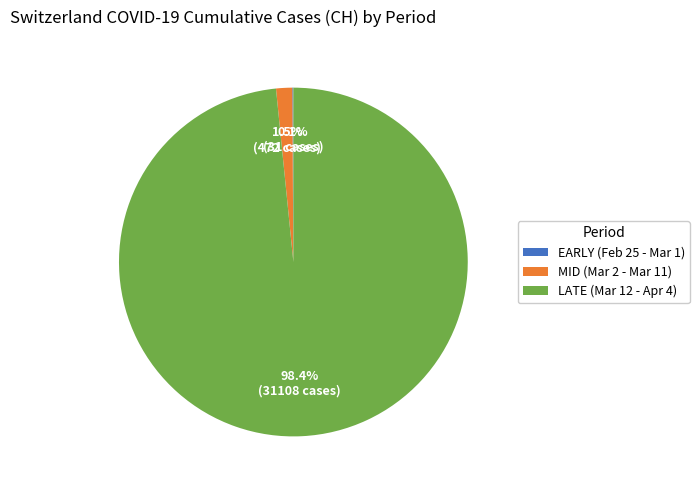

Between LATE (Mar 12 - Apr 4) and MID (Mar 2 - Mar 11), which is larger?

LATE (Mar 12 - Apr 4)